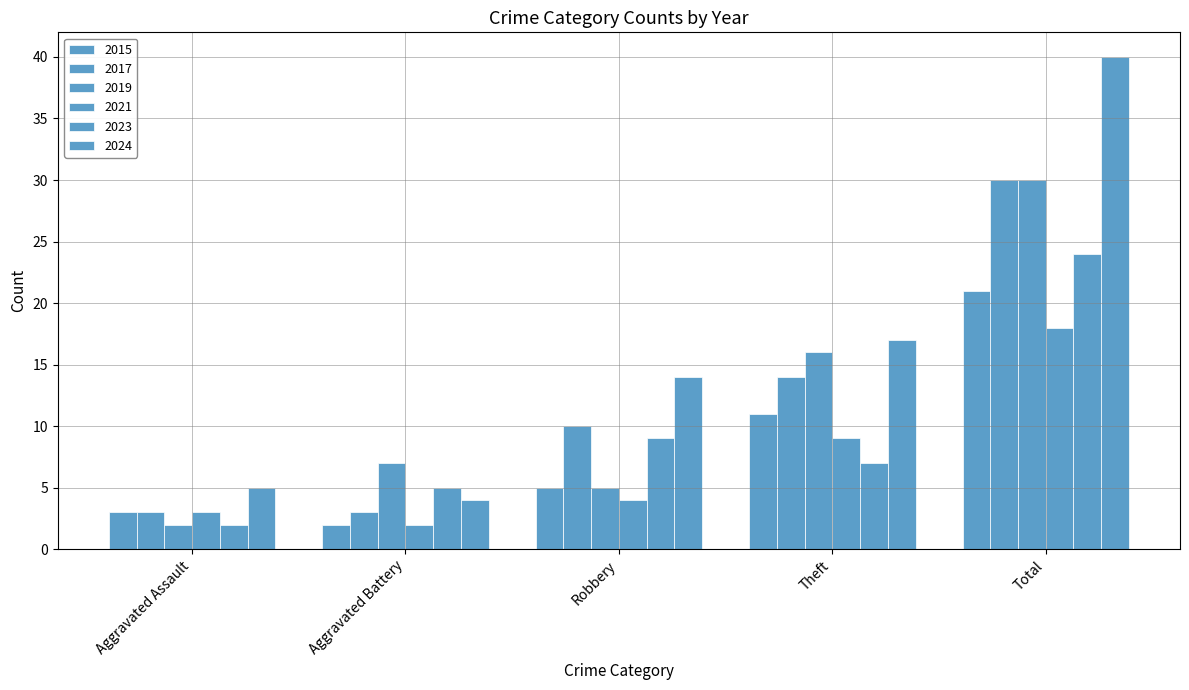

Count the number of categories in the chart.

5